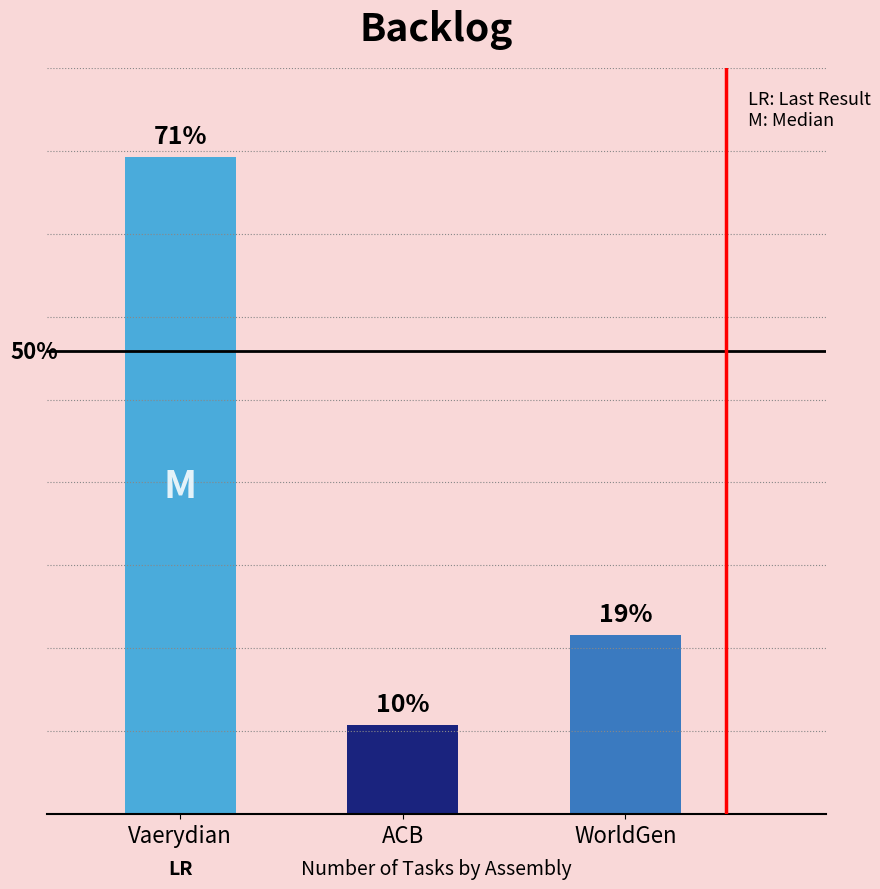

Rank the categories by value from highest to lowest.

Vaerydian, WorldGen, ACB